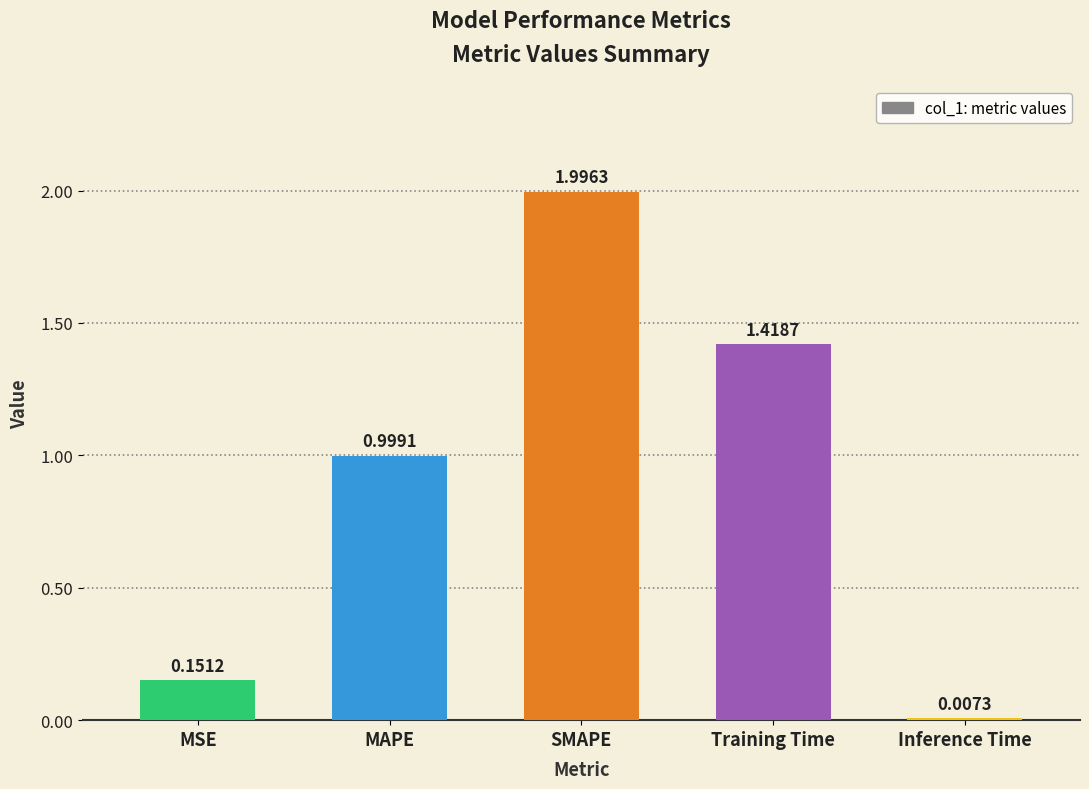

Between Inference Time and MSE, which is larger?

MSE